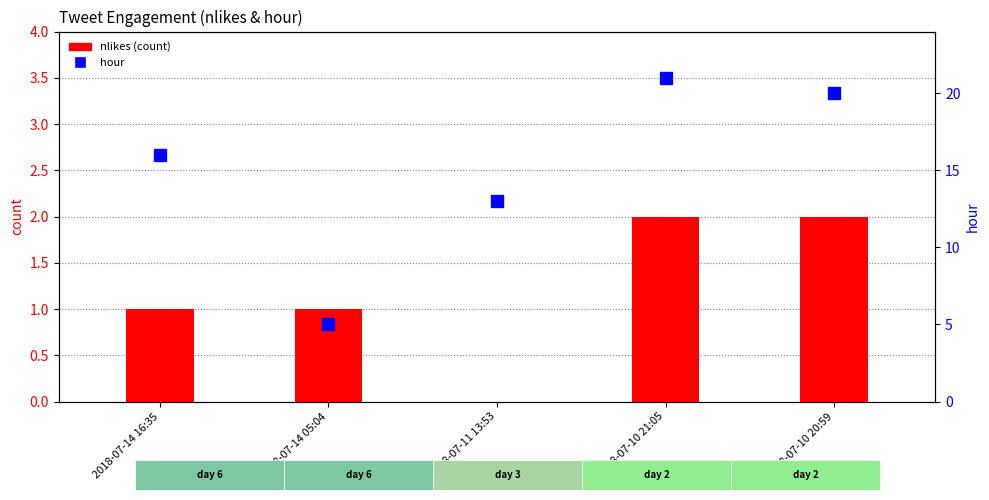

Reading left to right, extract all data points from this chart.

nlikes (count): 1	1	0	2	2
hour: 16	5	13	21	20